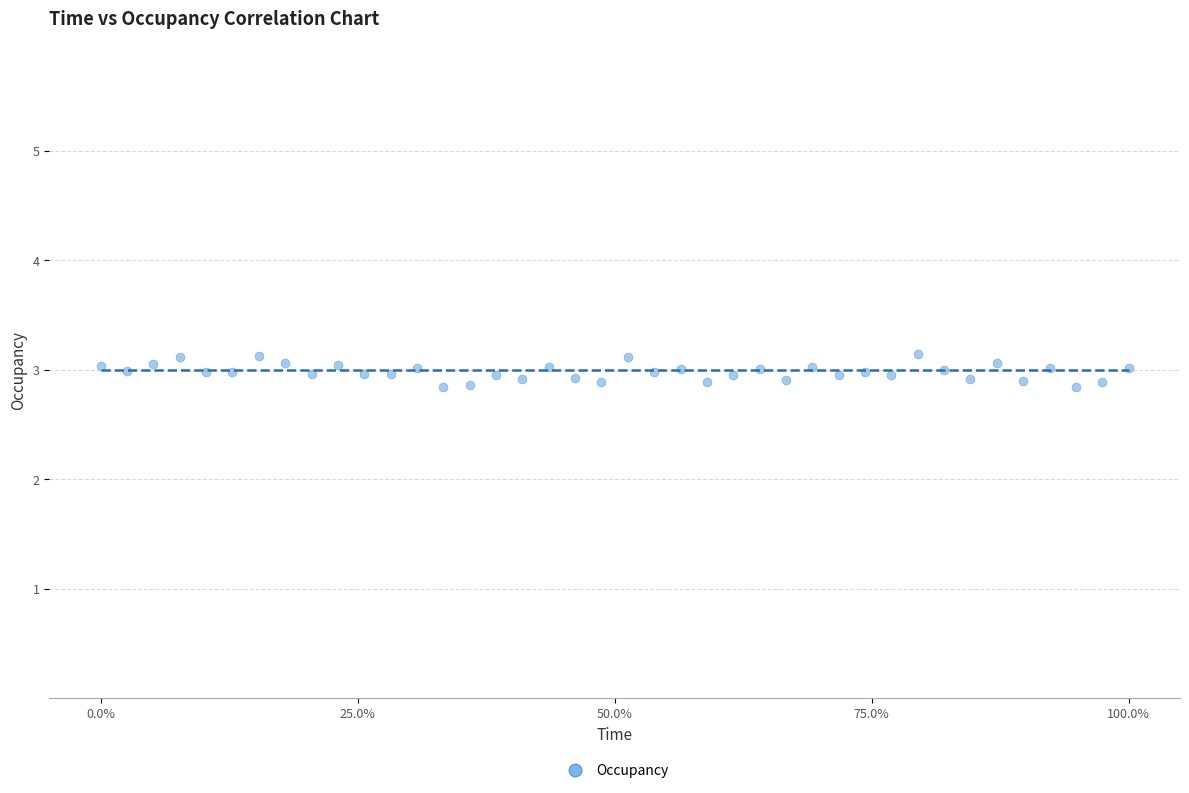

What is the range of Y values (max minus min)?

0.3